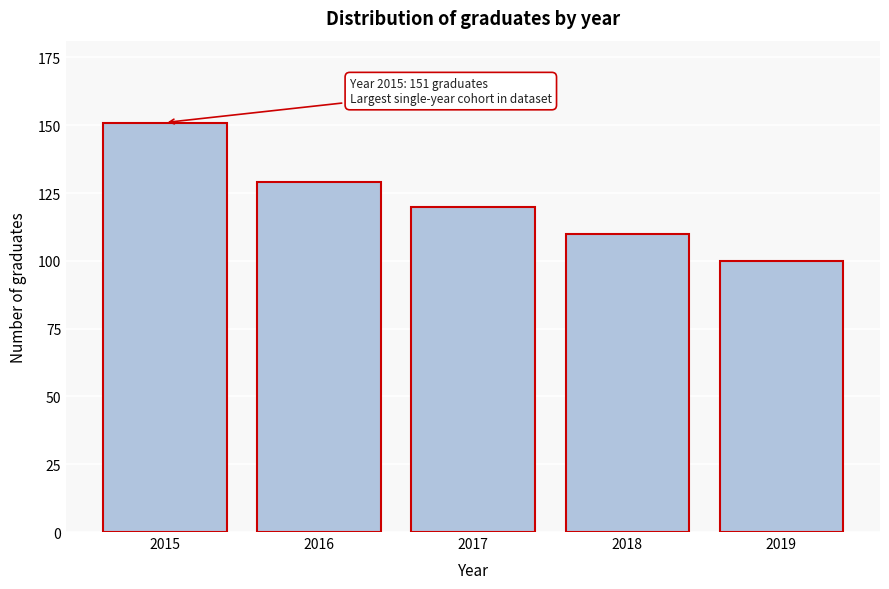

Reading left to right, transcribe all the data shown in this chart.

151	129	120	110	100